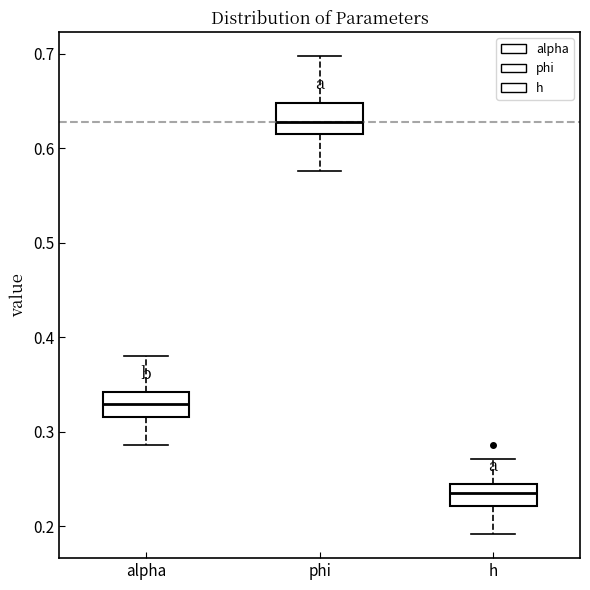

Where is the upper edge of the box for h on the y-axis? The values are not printed on the chart, so give them approximately, as read against the axis.

0.24